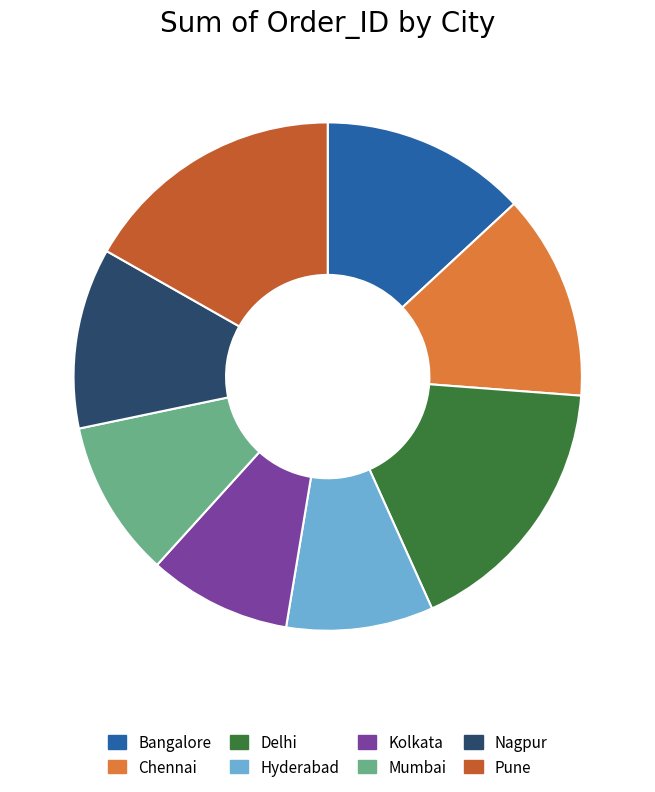

What is the ratio of the value at Kolkata to the value at Mumbai?

0.9